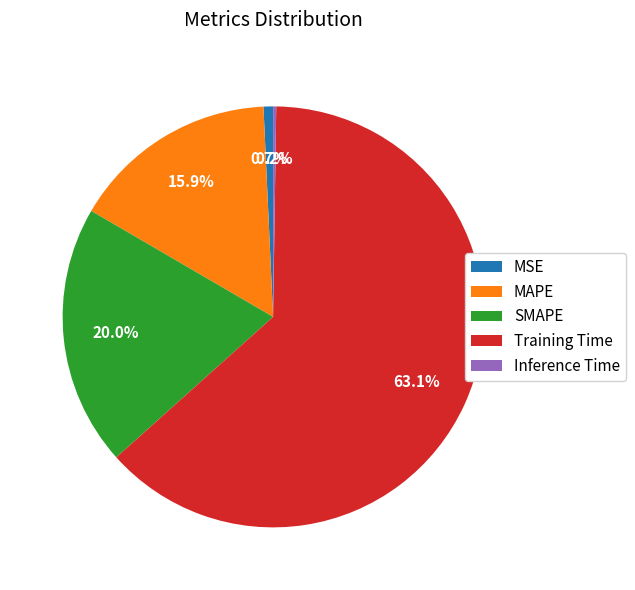

To the nearest percent, what portion does SMAPE represent?

20%